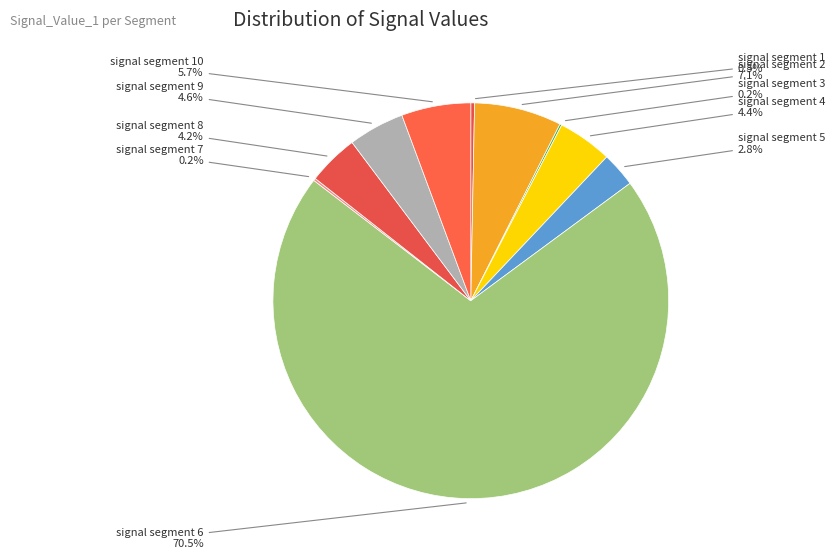

How many segments does this pie chart have?

10